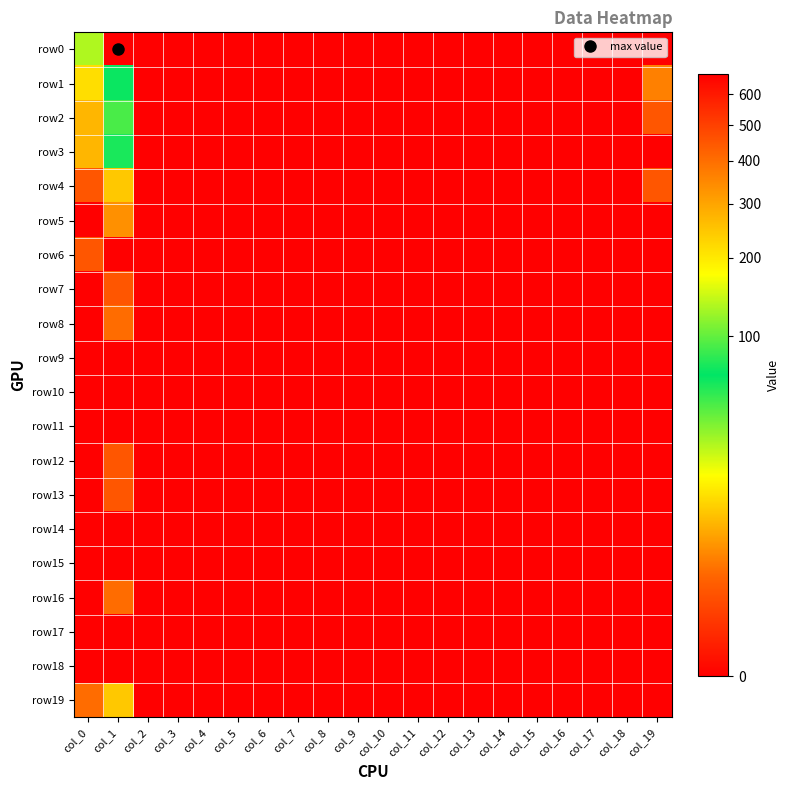

Reading left to right, list all the values displayed in this chart.

row0: col_0=28	col_1=674	col_2=0	col_3=0	col_4=0	col_5=0	col_6=0	col_7=0	col_8=0	col_9=0	col_10=0	col_11=0	col_12=0	col_13=0	col_14=0	col_15=0	col_16=0	col_17=0	col_18=0	col_19=0
row1: col_0=12	col_1=64	col_2=0	col_3=0	col_4=0	col_5=0	col_6=0	col_7=0	col_8=0	col_9=0	col_10=0	col_11=0	col_12=0	col_13=0	col_14=0	col_15=0	col_16=0	col_17=0	col_18=0	col_19=3
row2: col_0=7	col_1=48	col_2=0	col_3=0	col_4=0	col_5=0	col_6=0	col_7=0	col_8=0	col_9=0	col_10=0	col_11=0	col_12=0	col_13=0	col_14=0	col_15=0	col_16=0	col_17=0	col_18=0	col_19=1
row3: col_0=7	col_1=75	col_2=0	col_3=0	col_4=0	col_5=0	col_6=0	col_7=0	col_8=0	col_9=0	col_10=0	col_11=0	col_12=0	col_13=0	col_14=0	col_15=0	col_16=0	col_17=0	col_18=0	col_19=0
row4: col_0=1	col_1=9	col_2=0	col_3=0	col_4=0	col_5=0	col_6=0	col_7=0	col_8=0	col_9=0	col_10=0	col_11=0	col_12=0	col_13=0	col_14=0	col_15=0	col_16=0	col_17=0	col_18=0	col_19=1
row5: col_0=0	col_1=4	col_2=0	col_3=0	col_4=0	col_5=0	col_6=0	col_7=0	col_8=0	col_9=0	col_10=0	col_11=0	col_12=0	col_13=0	col_14=0	col_15=0	col_16=0	col_17=0	col_18=0	col_19=0
row6: col_0=1	col_1=0	col_2=0	col_3=0	col_4=0	col_5=0	col_6=0	col_7=0	col_8=0	col_9=0	col_10=0	col_11=0	col_12=0	col_13=0	col_14=0	col_15=0	col_16=0	col_17=0	col_18=0	col_19=0
row7: col_0=0	col_1=1	col_2=0	col_3=0	col_4=0	col_5=0	col_6=0	col_7=0	col_8=0	col_9=0	col_10=0	col_11=0	col_12=0	col_13=0	col_14=0	col_15=0	col_16=0	col_17=0	col_18=0	col_19=0
row8: col_0=0	col_1=2	col_2=0	col_3=0	col_4=0	col_5=0	col_6=0	col_7=0	col_8=0	col_9=0	col_10=0	col_11=0	col_12=0	col_13=0	col_14=0	col_15=0	col_16=0	col_17=0	col_18=0	col_19=0
row9: col_0=0	col_1=0	col_2=0	col_3=0	col_4=0	col_5=0	col_6=0	col_7=0	col_8=0	col_9=0	col_10=0	col_11=0	col_12=0	col_13=0	col_14=0	col_15=0	col_16=0	col_17=0	col_18=0	col_19=0
row10: col_0=0	col_1=0	col_2=0	col_3=0	col_4=0	col_5=0	col_6=0	col_7=0	col_8=0	col_9=0	col_10=0	col_11=0	col_12=0	col_13=0	col_14=0	col_15=0	col_16=0	col_17=0	col_18=0	col_19=0
row11: col_0=0	col_1=0	col_2=0	col_3=0	col_4=0	col_5=0	col_6=0	col_7=0	col_8=0	col_9=0	col_10=0	col_11=0	col_12=0	col_13=0	col_14=0	col_15=0	col_16=0	col_17=0	col_18=0	col_19=0
row12: col_0=0	col_1=1	col_2=0	col_3=0	col_4=0	col_5=0	col_6=0	col_7=0	col_8=0	col_9=0	col_10=0	col_11=0	col_12=0	col_13=0	col_14=0	col_15=0	col_16=0	col_17=0	col_18=0	col_19=0
row13: col_0=0	col_1=1	col_2=0	col_3=0	col_4=0	col_5=0	col_6=0	col_7=0	col_8=0	col_9=0	col_10=0	col_11=0	col_12=0	col_13=0	col_14=0	col_15=0	col_16=0	col_17=0	col_18=0	col_19=0
row14: col_0=0	col_1=0	col_2=0	col_3=0	col_4=0	col_5=0	col_6=0	col_7=0	col_8=0	col_9=0	col_10=0	col_11=0	col_12=0	col_13=0	col_14=0	col_15=0	col_16=0	col_17=0	col_18=0	col_19=0
row15: col_0=0	col_1=0	col_2=0	col_3=0	col_4=0	col_5=0	col_6=0	col_7=0	col_8=0	col_9=0	col_10=0	col_11=0	col_12=0	col_13=0	col_14=0	col_15=0	col_16=0	col_17=0	col_18=0	col_19=0
row16: col_0=0	col_1=2	col_2=0	col_3=0	col_4=0	col_5=0	col_6=0	col_7=0	col_8=0	col_9=0	col_10=0	col_11=0	col_12=0	col_13=0	col_14=0	col_15=0	col_16=0	col_17=0	col_18=0	col_19=0
row17: col_0=0	col_1=0	col_2=0	col_3=0	col_4=0	col_5=0	col_6=0	col_7=0	col_8=0	col_9=0	col_10=0	col_11=0	col_12=0	col_13=0	col_14=0	col_15=0	col_16=0	col_17=0	col_18=0	col_19=0
row18: col_0=0	col_1=0	col_2=0	col_3=0	col_4=0	col_5=0	col_6=0	col_7=0	col_8=0	col_9=0	col_10=0	col_11=0	col_12=0	col_13=0	col_14=0	col_15=0	col_16=0	col_17=0	col_18=0	col_19=0
row19: col_0=2	col_1=9	col_2=0	col_3=0	col_4=0	col_5=0	col_6=0	col_7=0	col_8=0	col_9=0	col_10=0	col_11=0	col_12=0	col_13=0	col_14=0	col_15=0	col_16=0	col_17=0	col_18=0	col_19=0